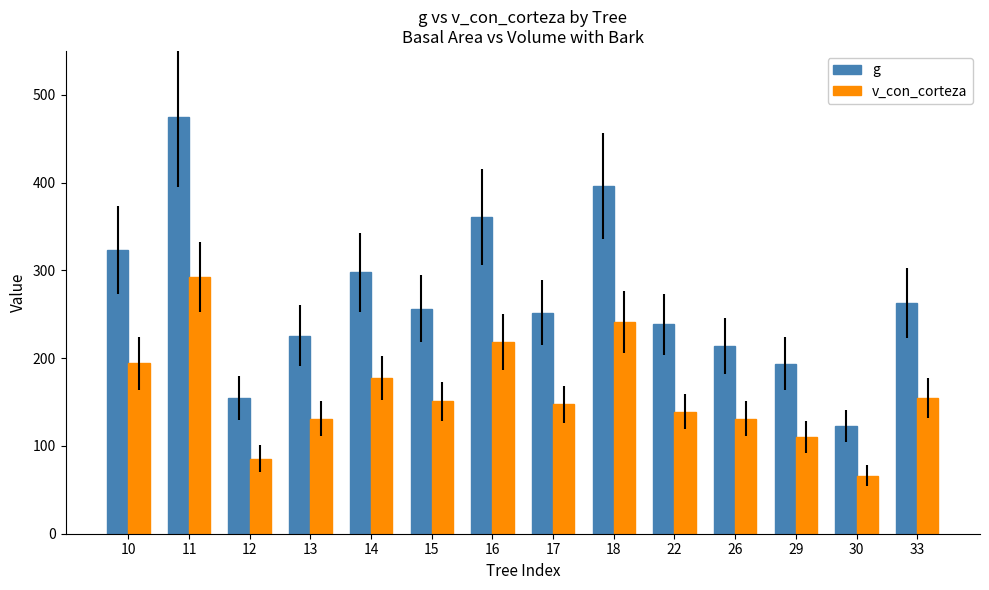

What is the value of the g bar at the 11th from the left?

213.6